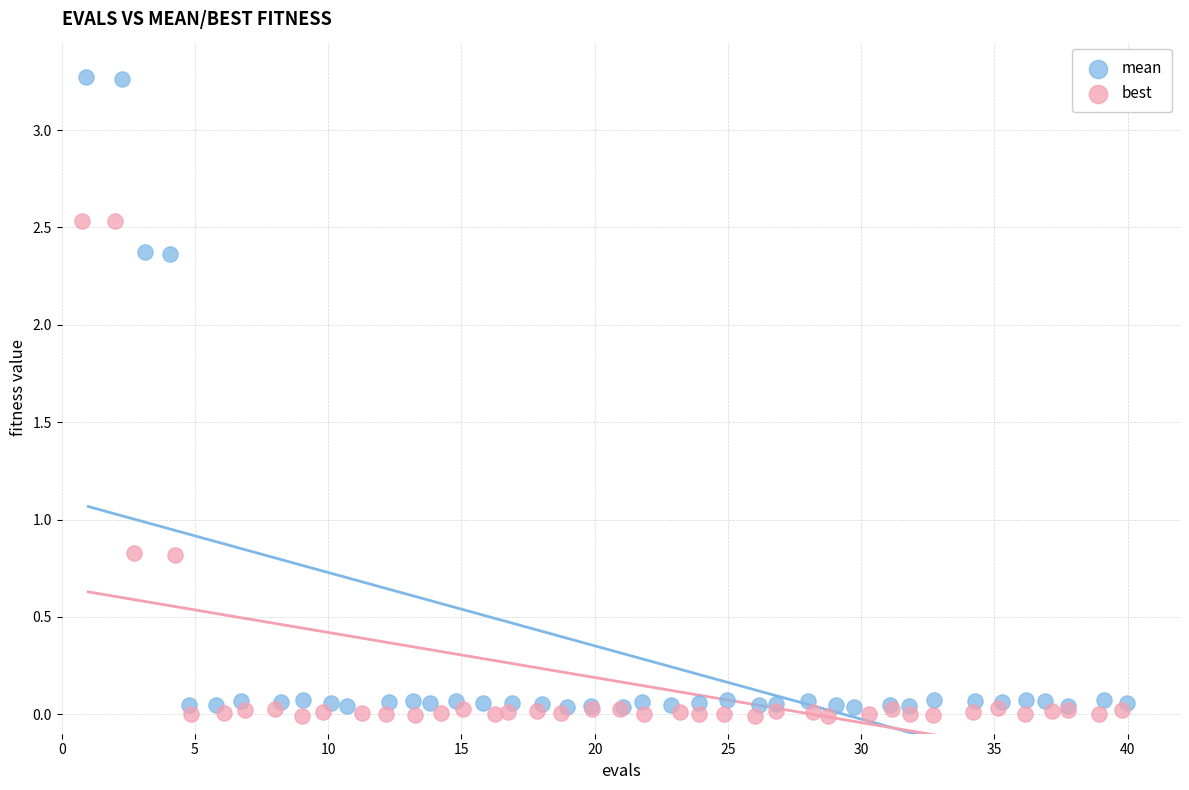

What are all the series names shown in the legend?

mean, best